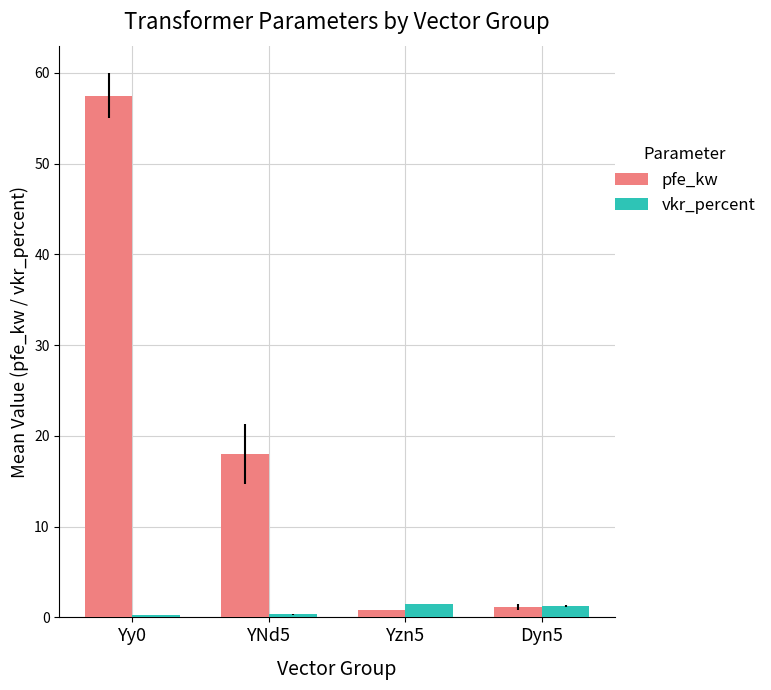

Where does the vkr_percent series first go above 1?

Yzn5